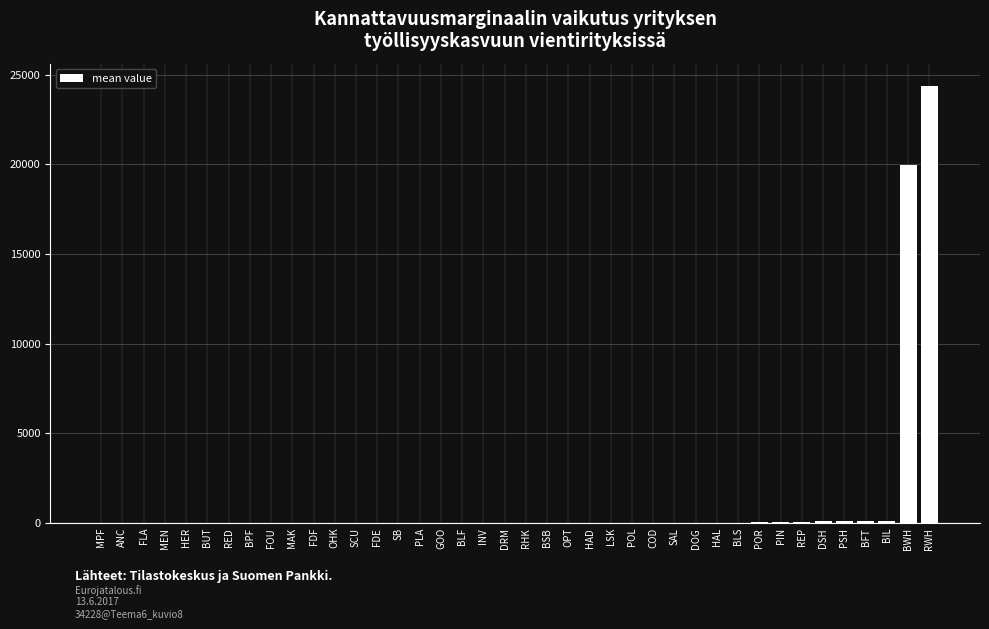

Which label corresponds to the largest value in the chart?

RWH